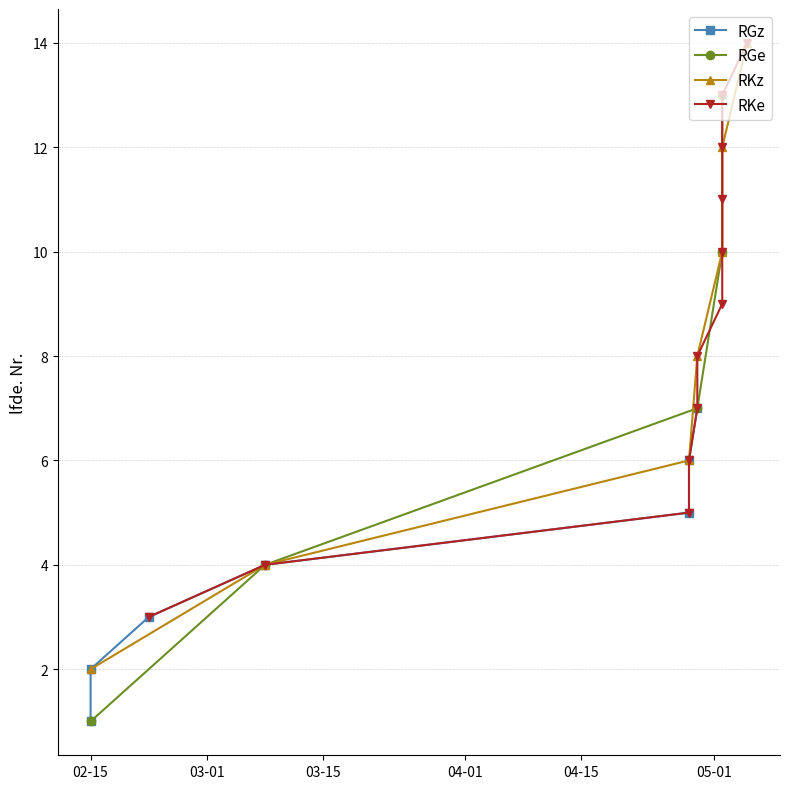

Reading right to left, what are all the values shown in this chart?

14	13	12	11	10	9	8	7	6	5	4	3	2	1